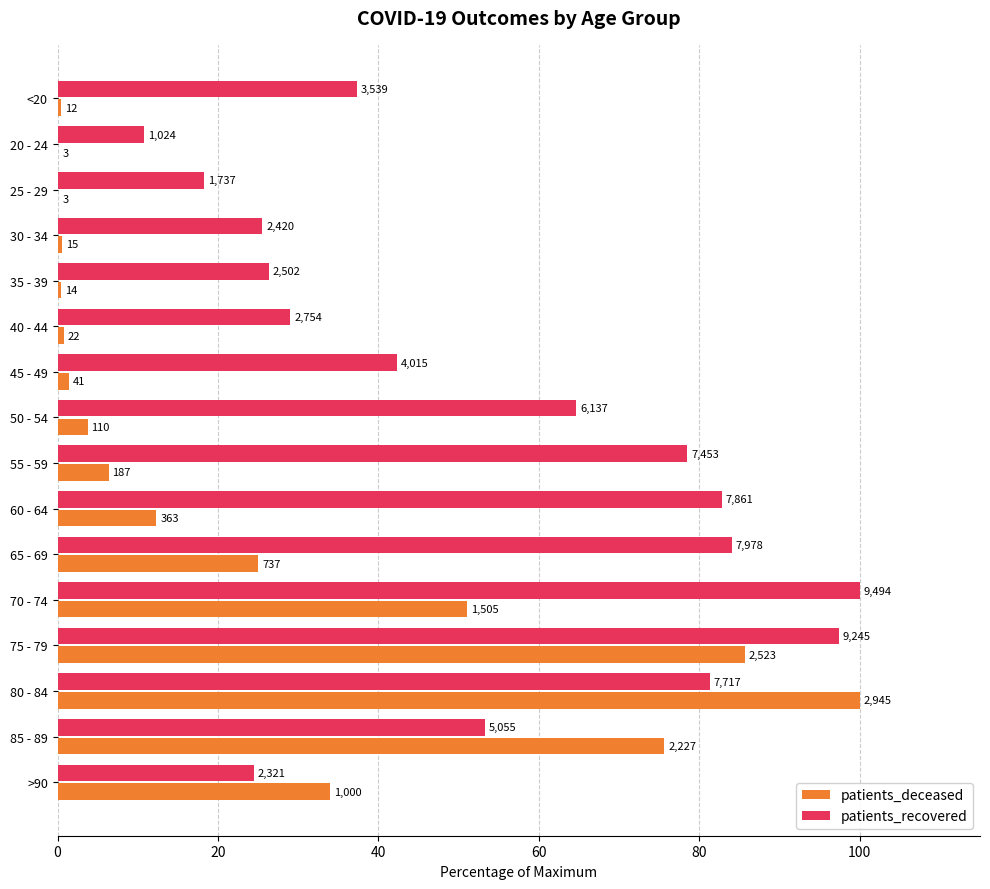

At which label does patients_recovered first exceed 53?

50 - 54